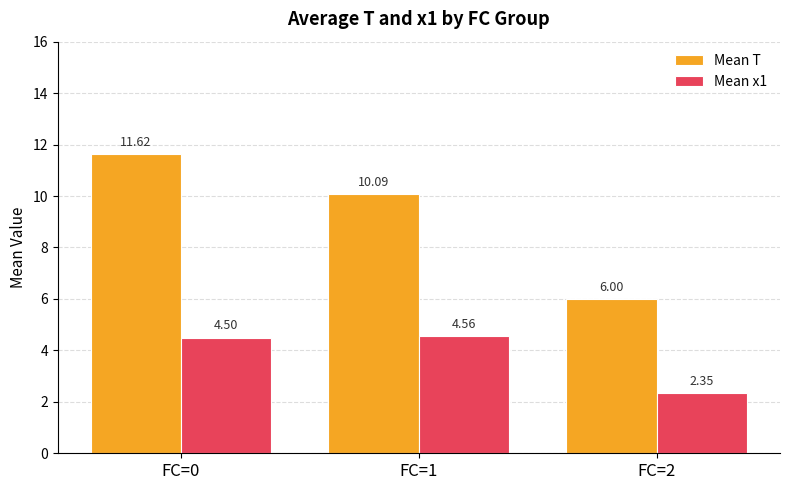

How many values in the Mean x1 series are below 4?

1